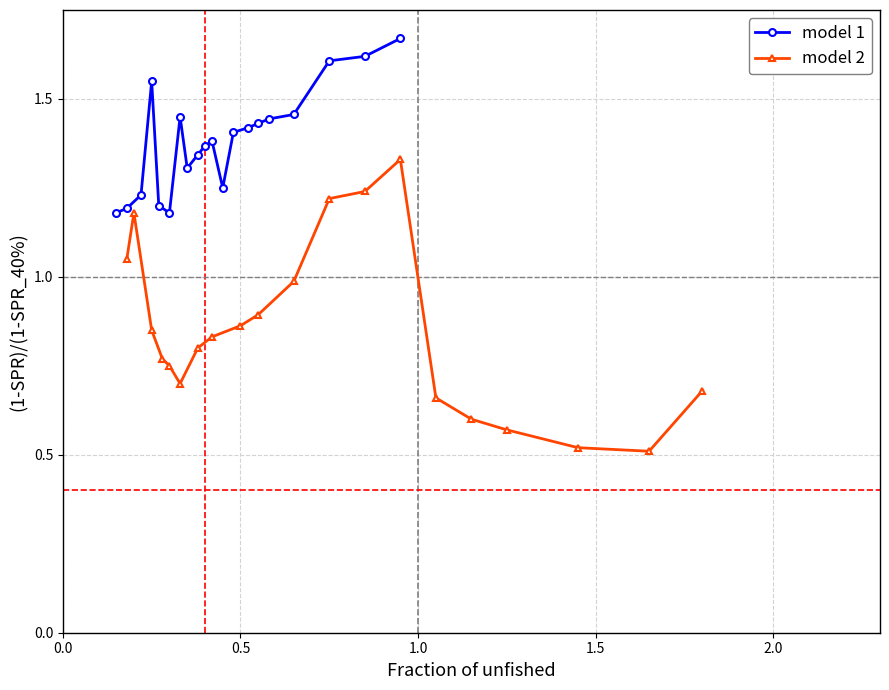

Count the model 1 values in the range 1 to 2.

20